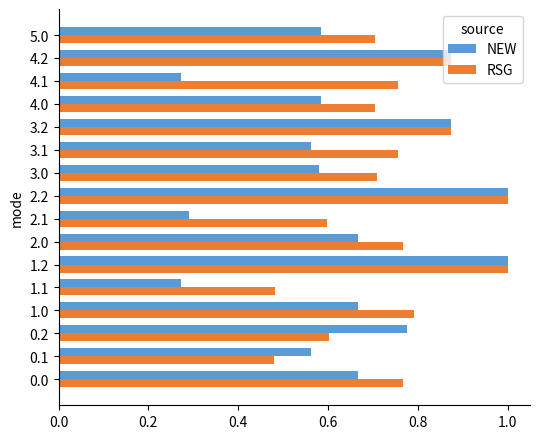

List the series in order of their overall mean, highest first.

RSG, NEW